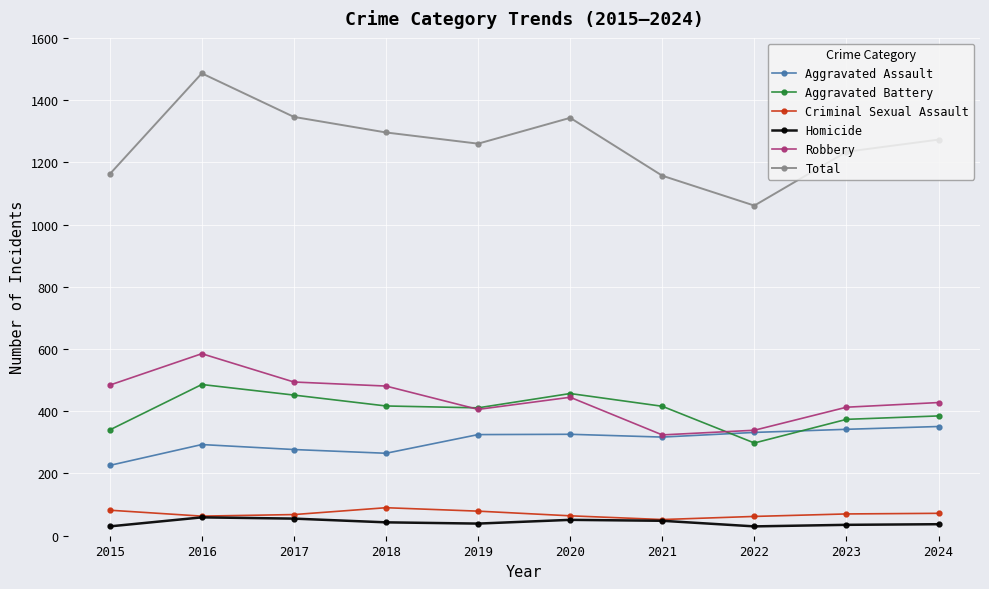

Where is the first local maximum for Robbery?

2016